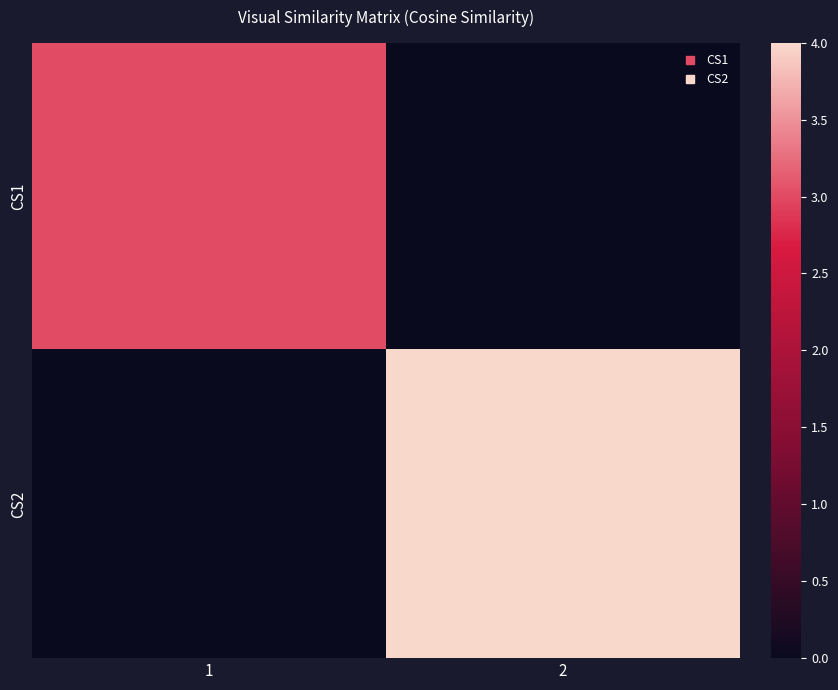

Which label corresponds to the smallest value in the chart?

2